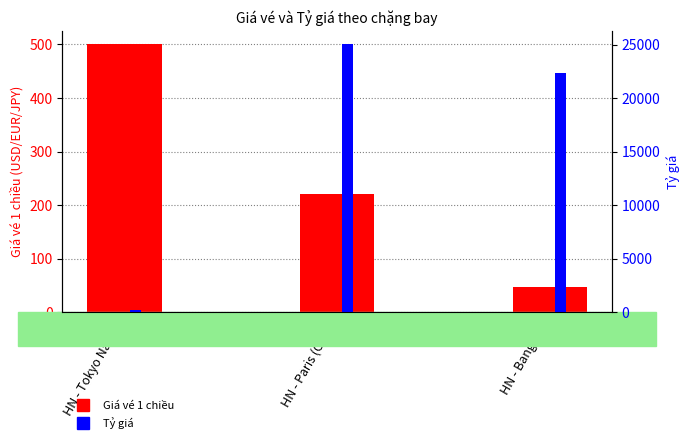

Which category has the lowest value across all series?

HN - Bangkok